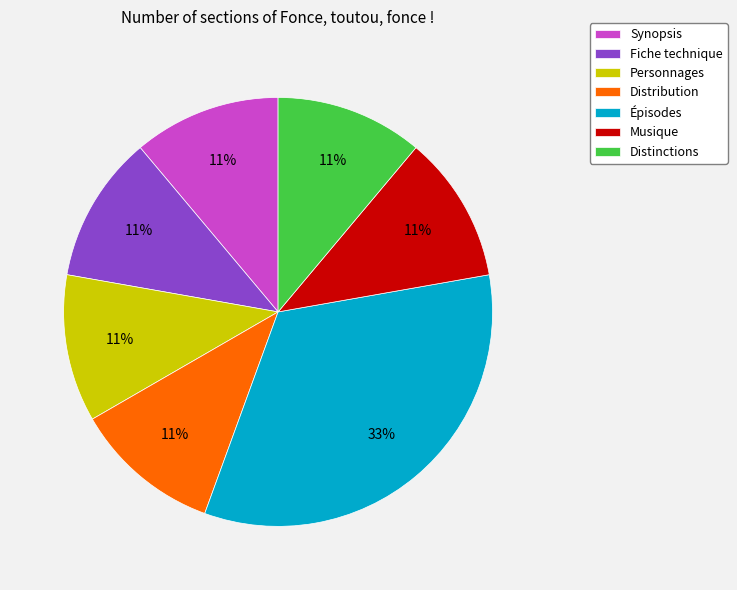

Which category has the biggest portion of the pie?

Épisodes